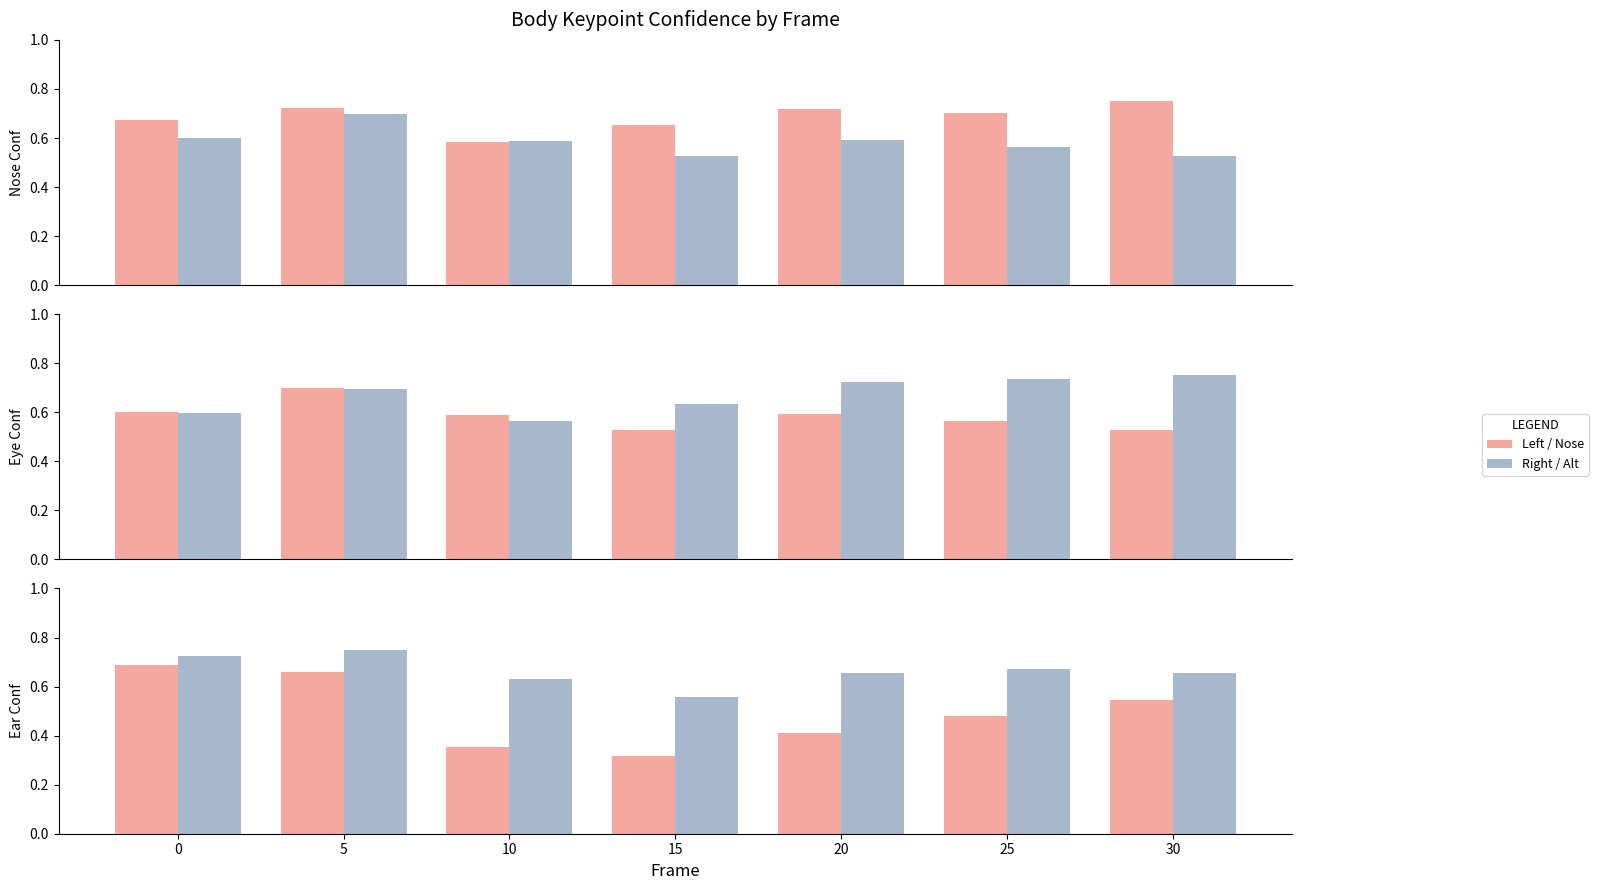

Read the a_right_eye_confidence value at 30.

0.8